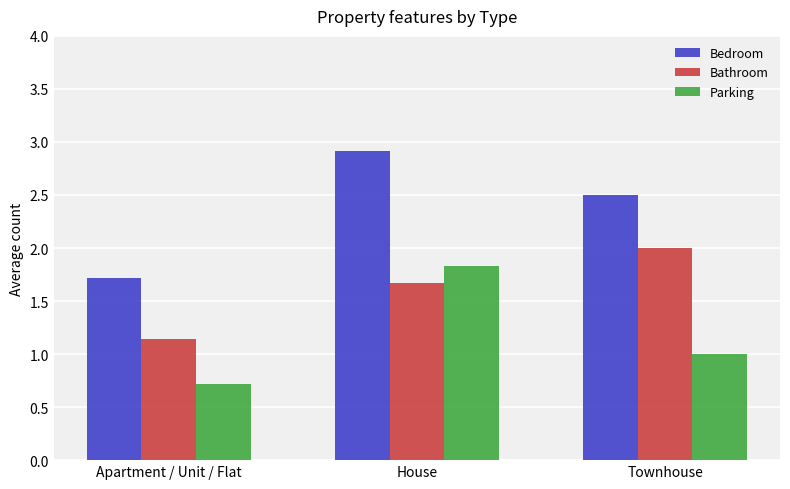

At Townhouse, list the series in order from largest to smallest.

Bedroom, Bathroom, Parking